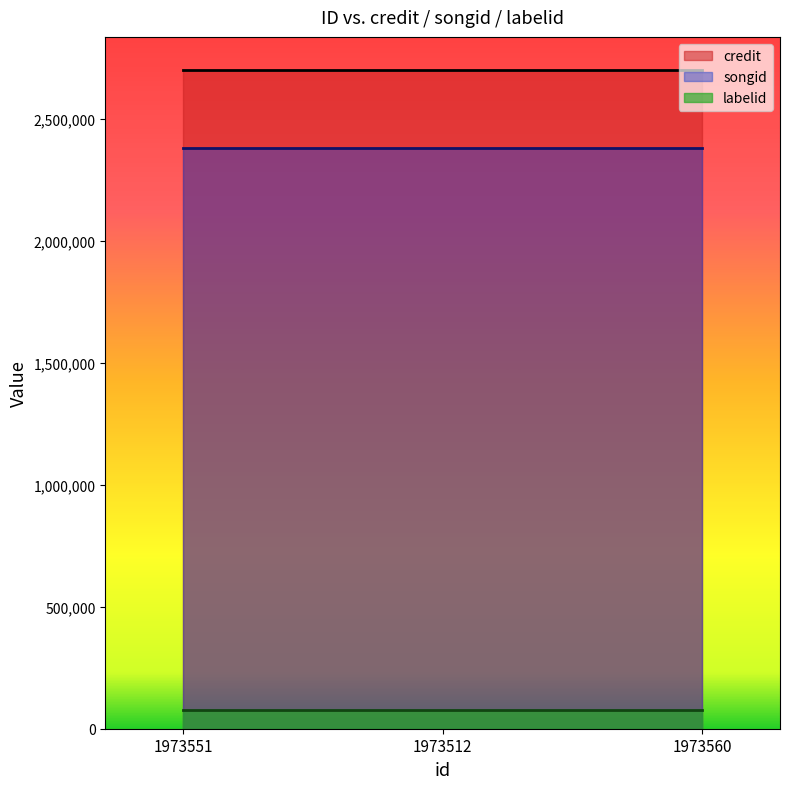

Reading left to right, transcribe all the data shown in this chart.

credit: 1973551=2701240	1973512=2701240	1973560=2701240
songid: 1973551=2381156	1973512=2381156	1973560=2381156
labelid: 1973551=78556	1973512=78556	1973560=78556